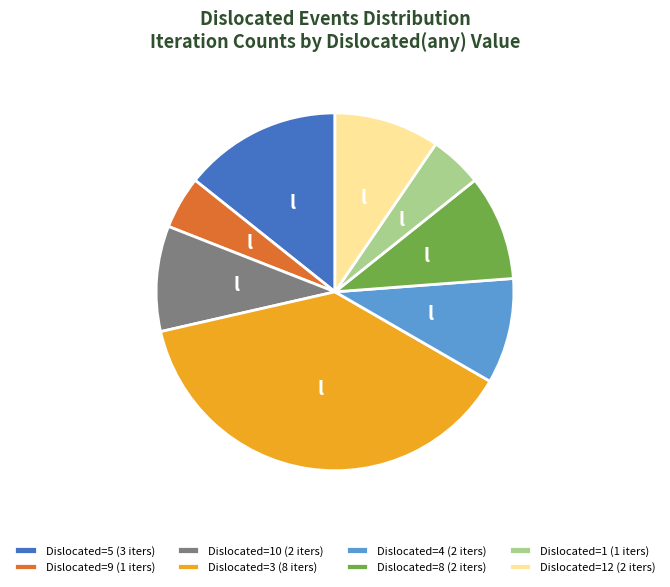

Which slice is the largest?

Dislocated=3 (8 iters)